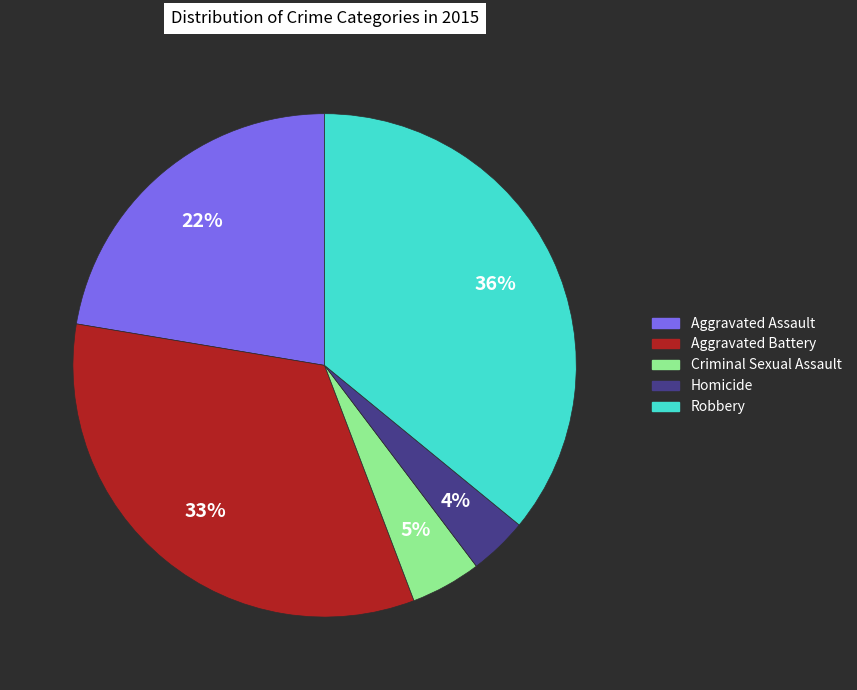

How many slices are in this pie chart?

5